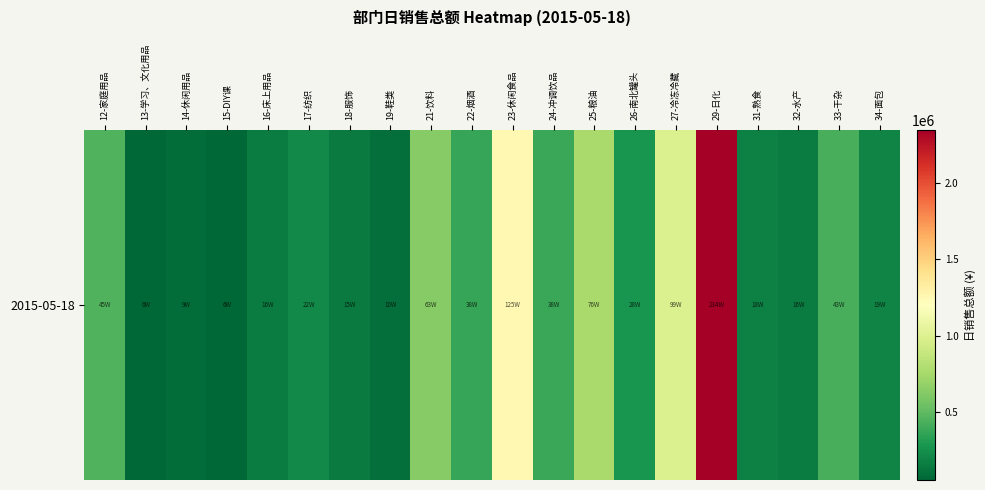

Which label corresponds to the largest value in the chart?

29-日化